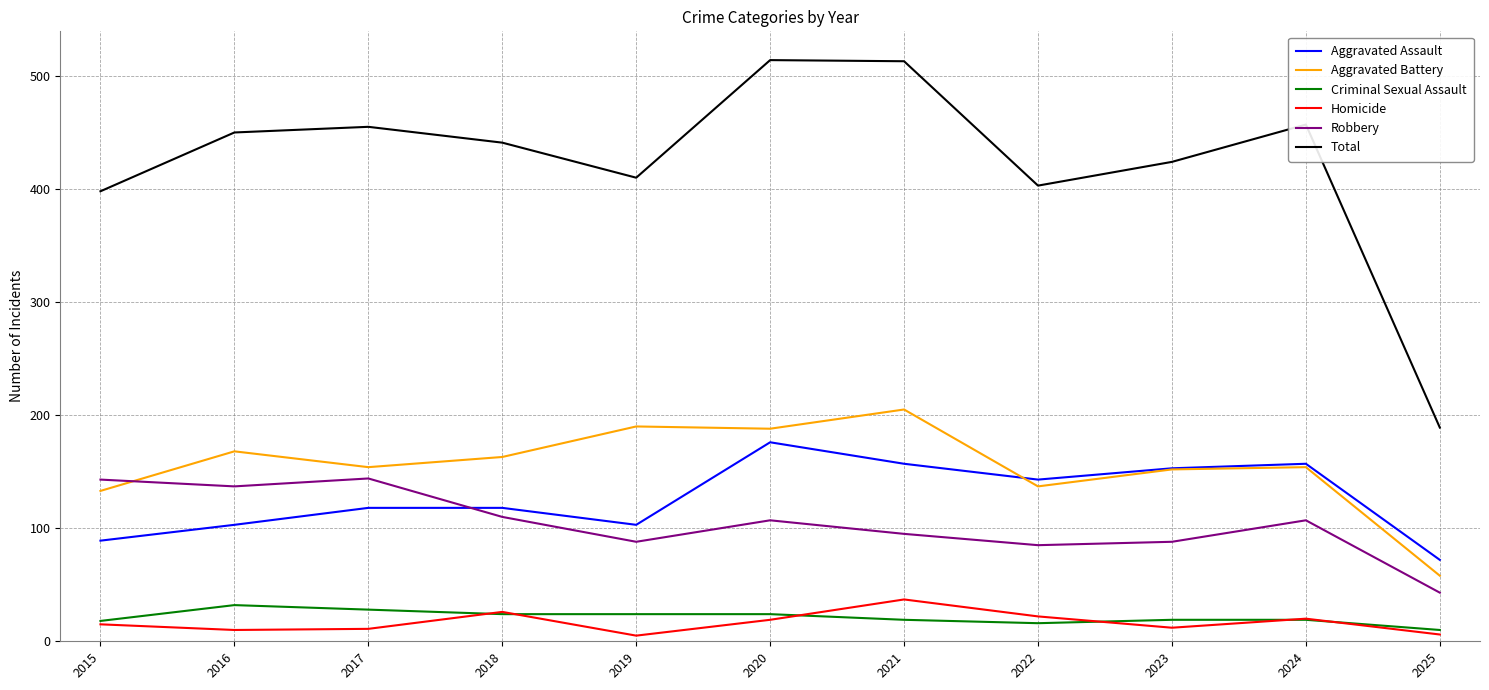

Which series has the largest total across all categories?

Total